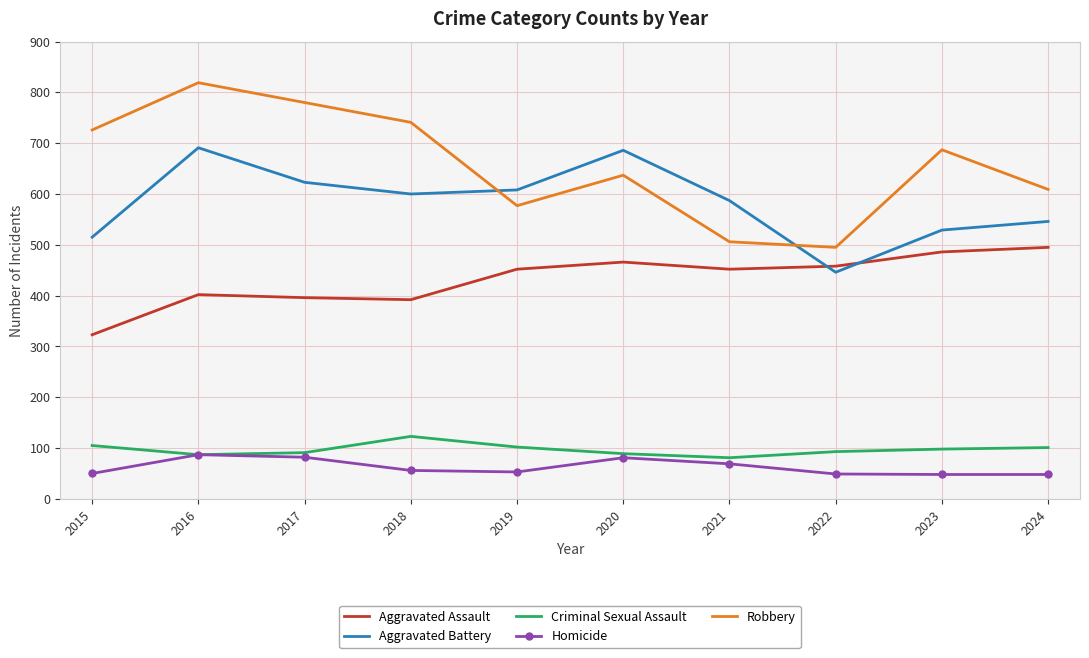

The Aggravated Assault series shows 452 at 2021. True or false?

True